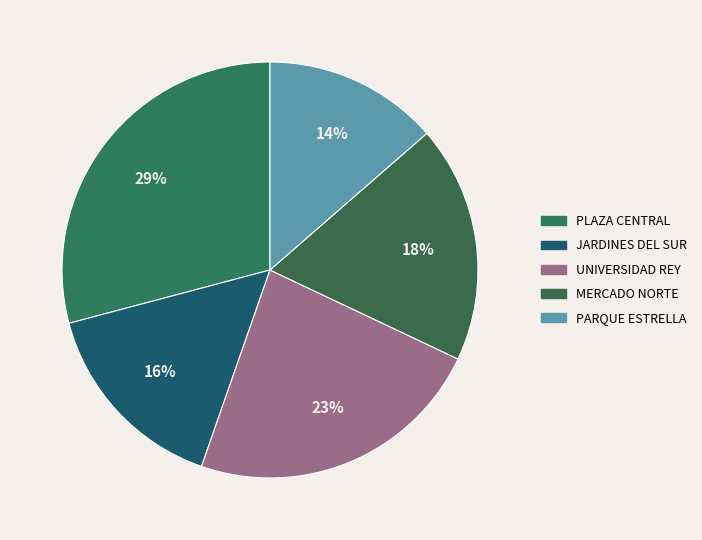

Count the number of slices in the pie.

5